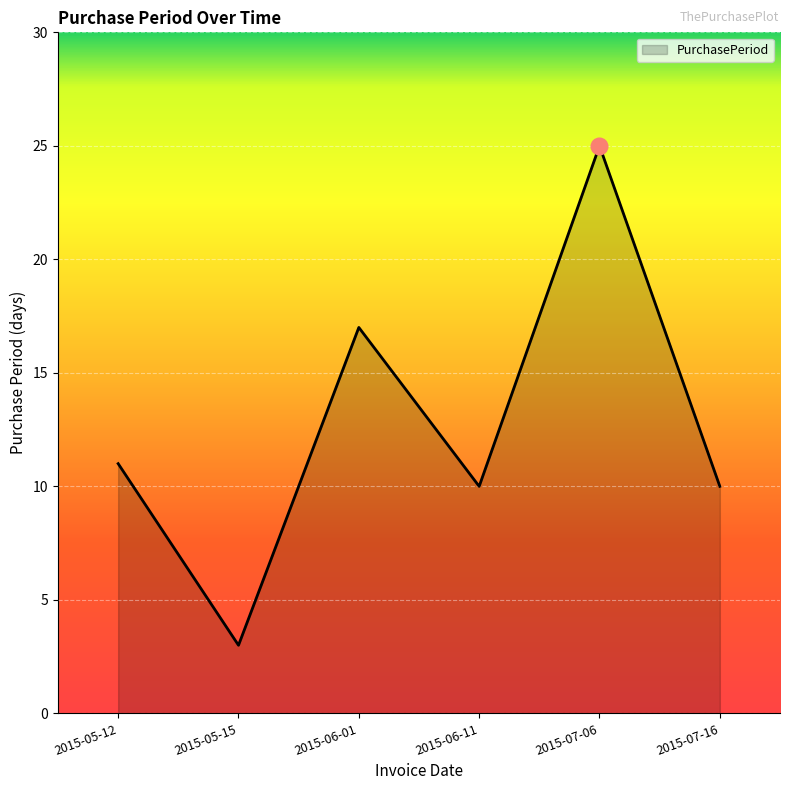

What is the change in value from 2015-05-12 to 2015-07-06?

+14